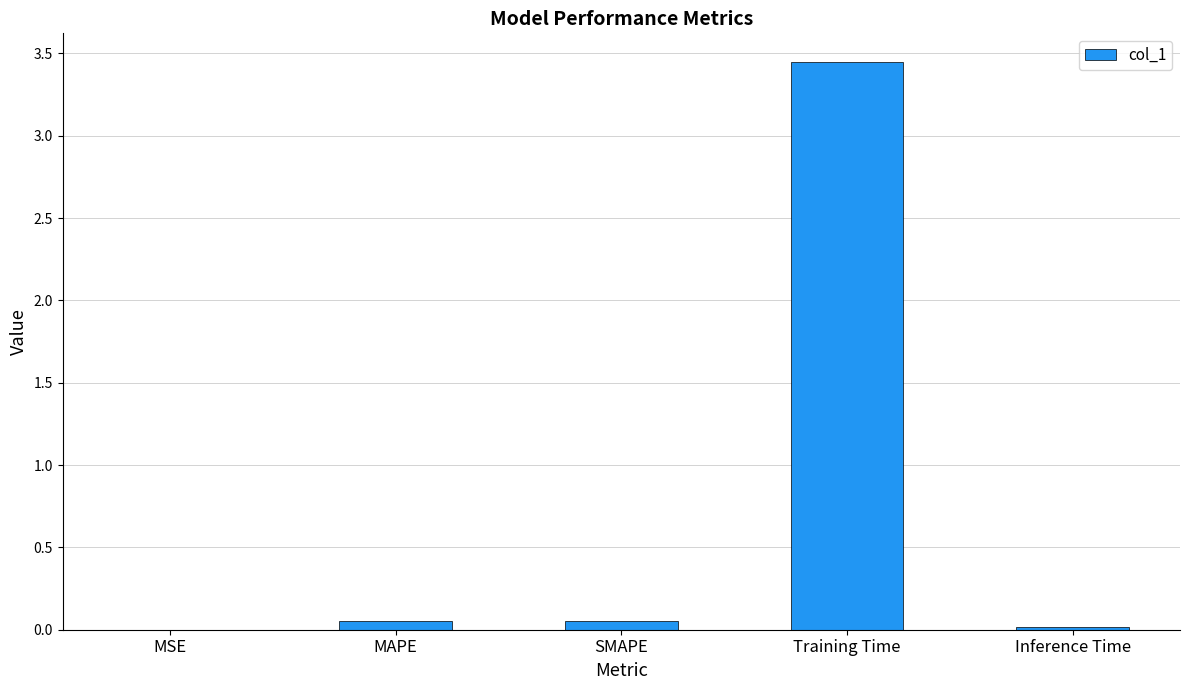

What is the sum of all values?

3.6